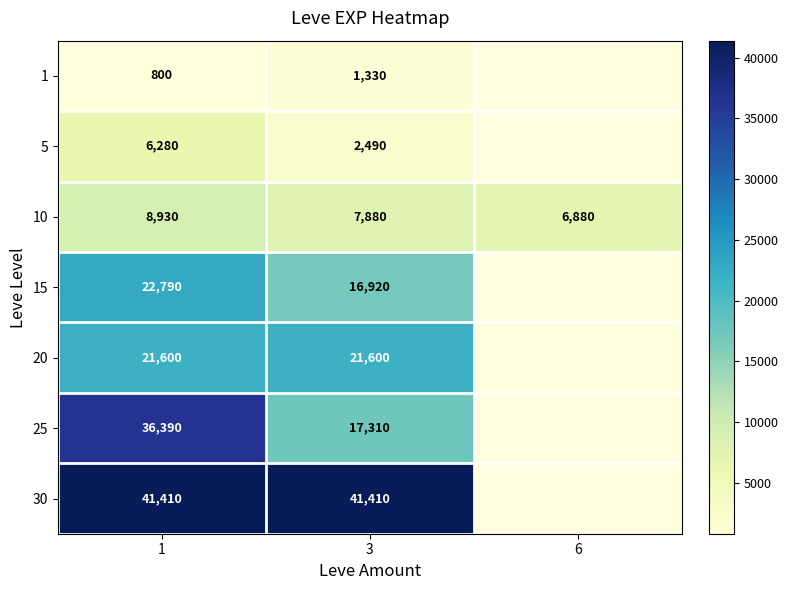

How many data points in 10 are less than 7880?

1